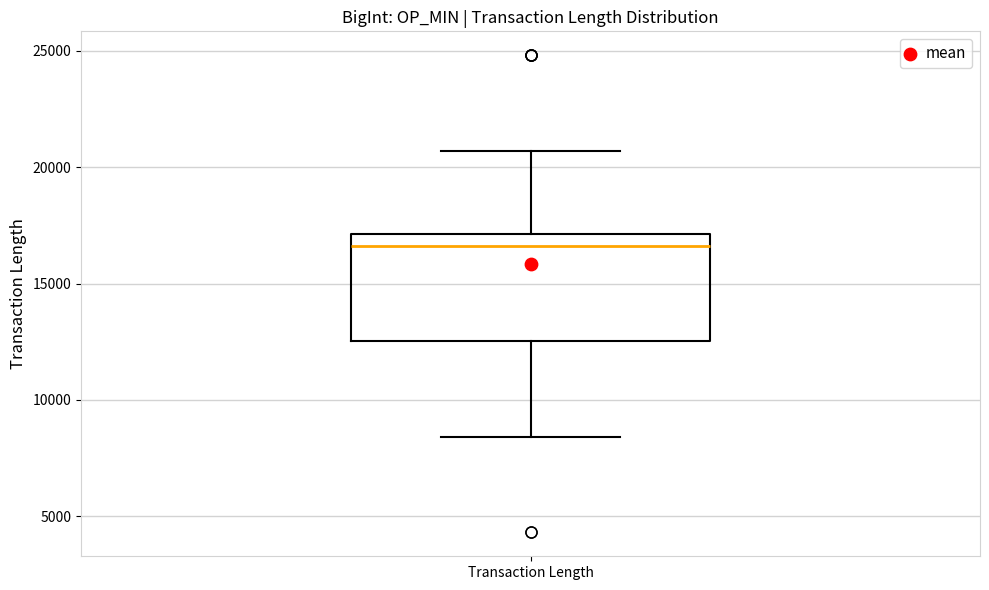

Read this box plot against the y-axis: the position of the median line, the range covered by the box, and the ends of both whiskers. The values are not printed on the chart, so give them approximately, as read against the axis.

median 16500, box 12500 to 17000, whiskers 8500 to 20500